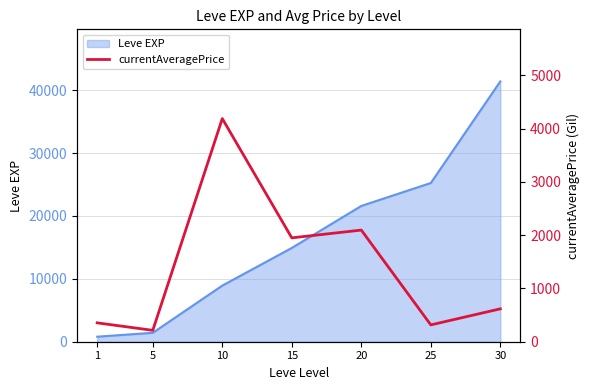

The value of Leve EXP at 25 is 7641. True or false?

False